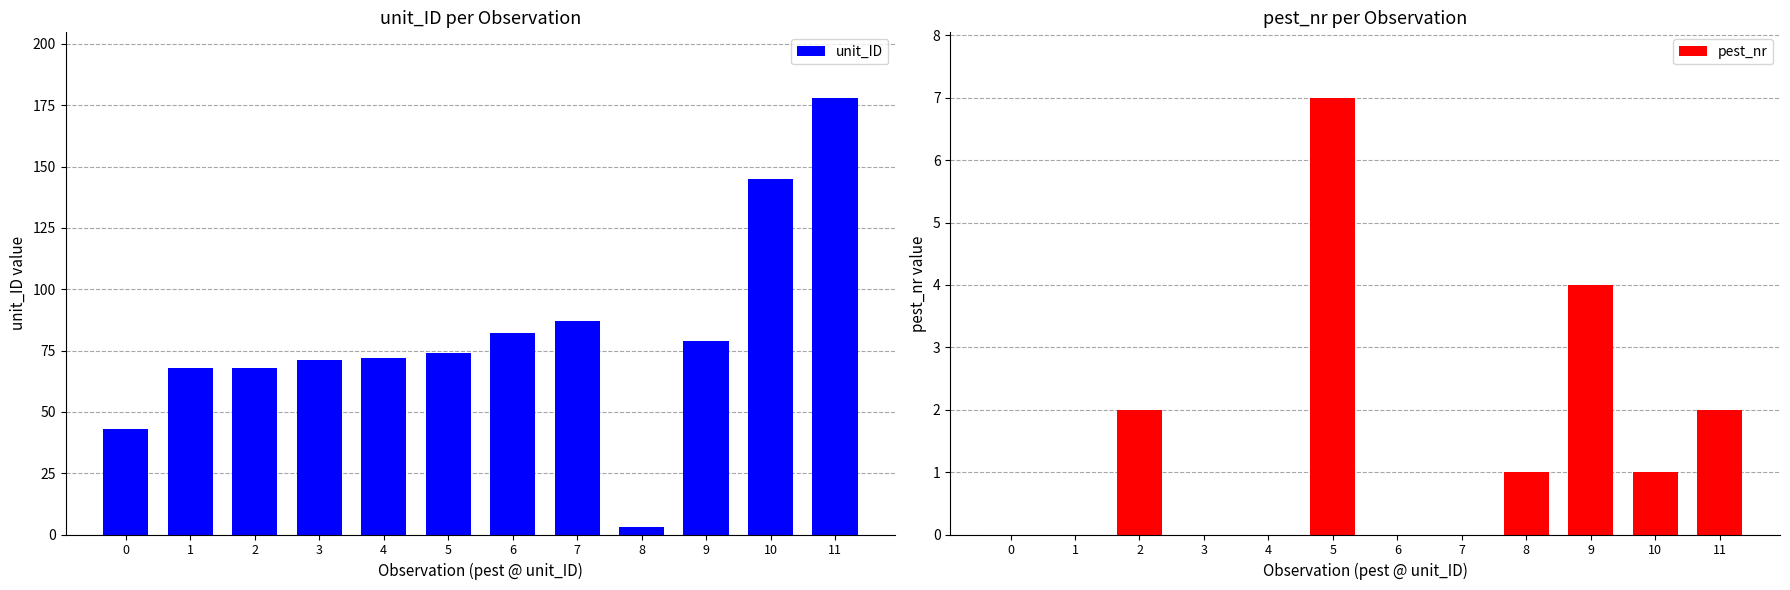

How many distinct data groups are displayed?

2